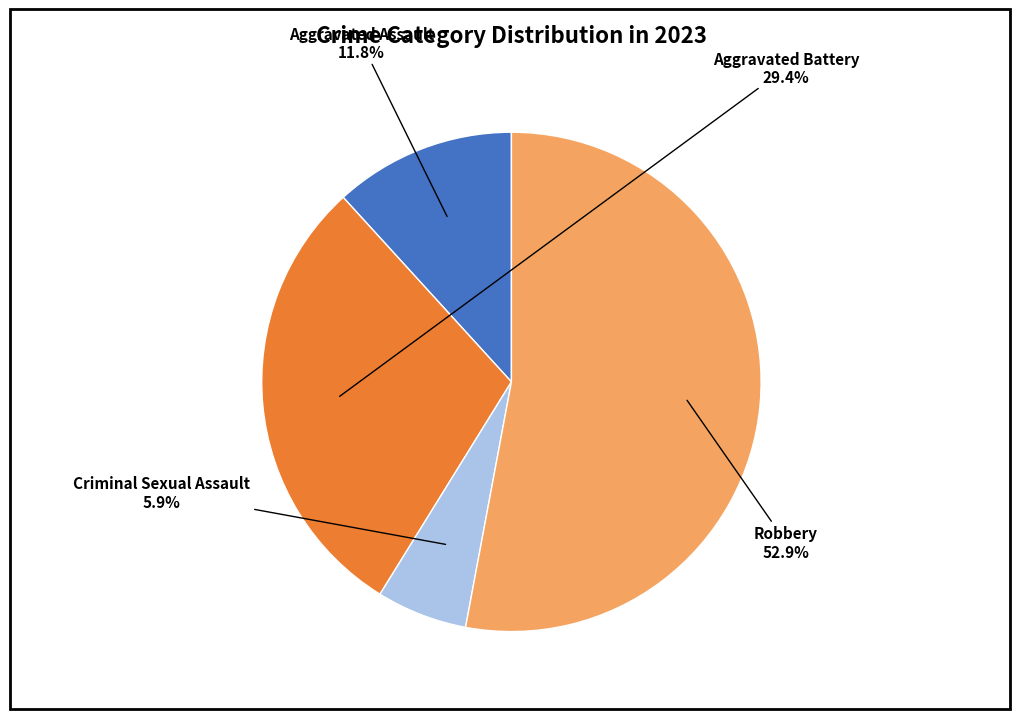

To the nearest percent, what portion does Aggravated Battery represent?

29%